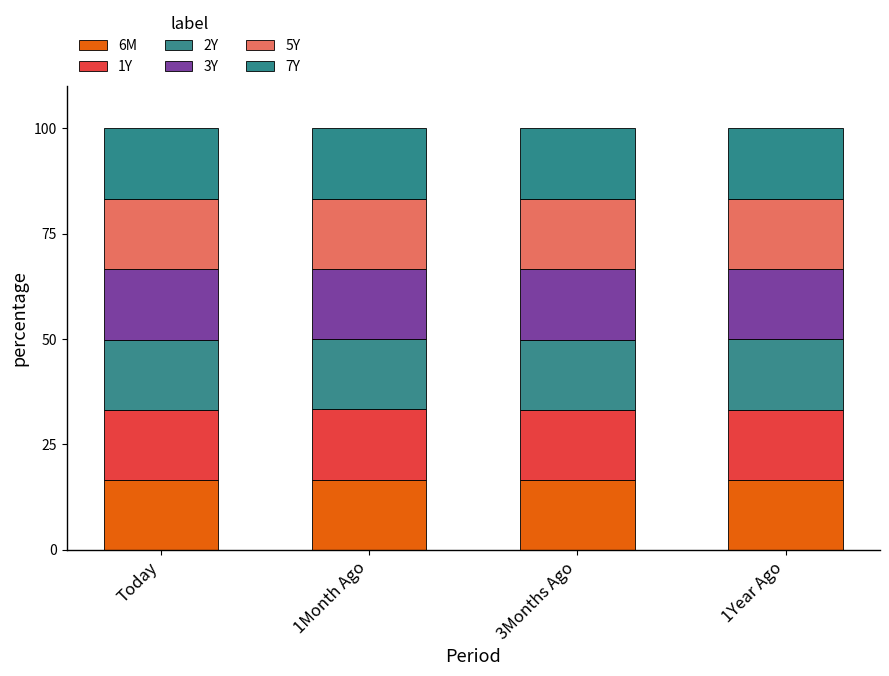

Is it true that 7Y equals 16.8 at Today?

True